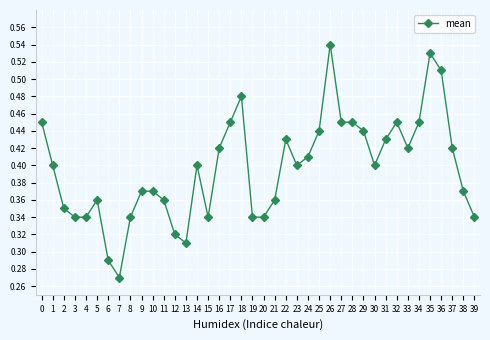

True or false: there are more than 0 points higher than both neighbors.

True